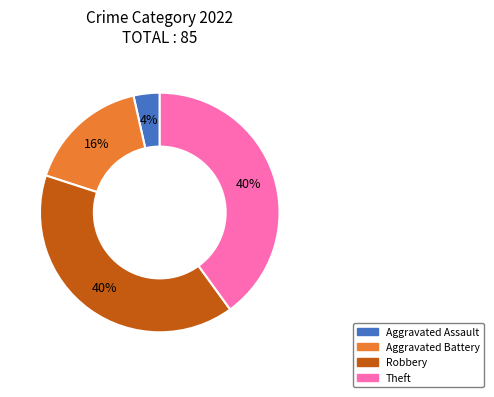

True or false: Aggravated Assault accounts for 4% of the total.

True